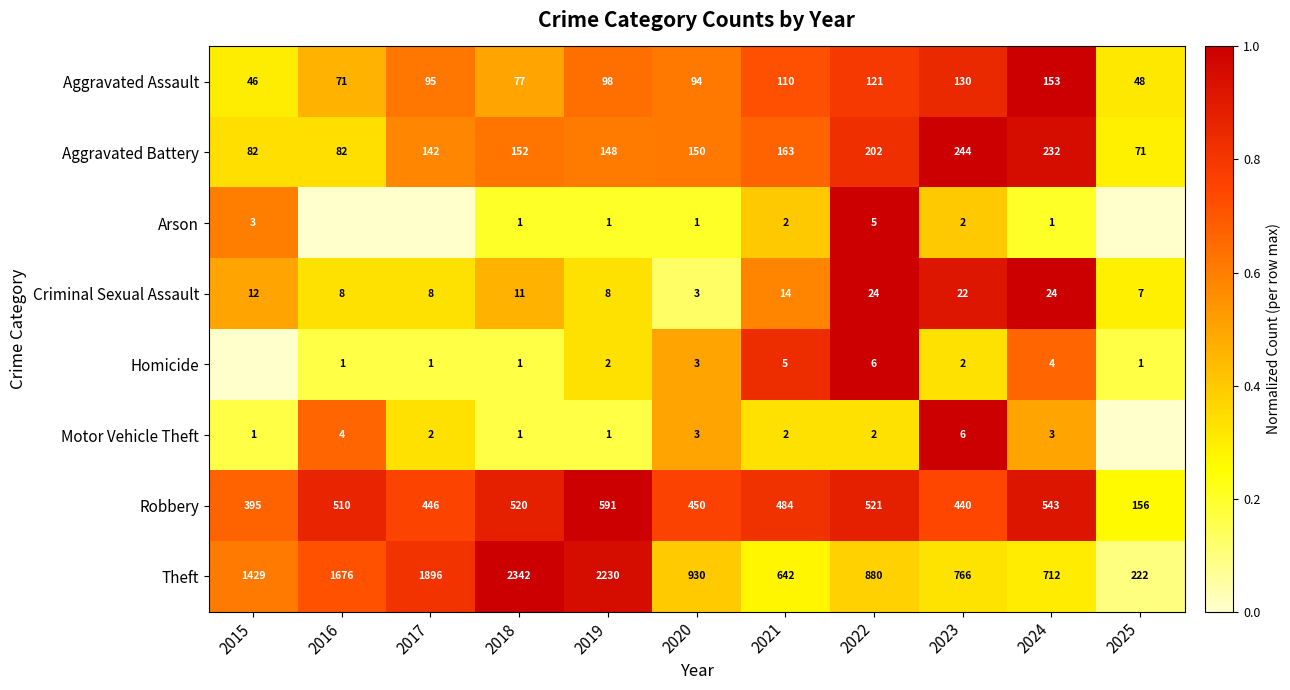

Where does the Robbery series first go above 484?

2016